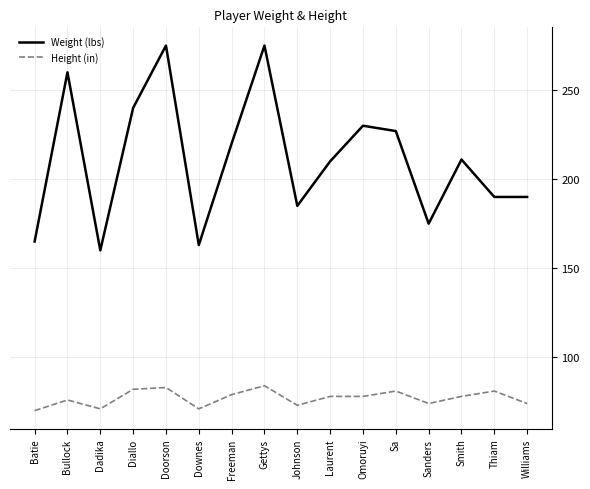

True or false: Height (in) and Weight (lbs) cross at least once.

False